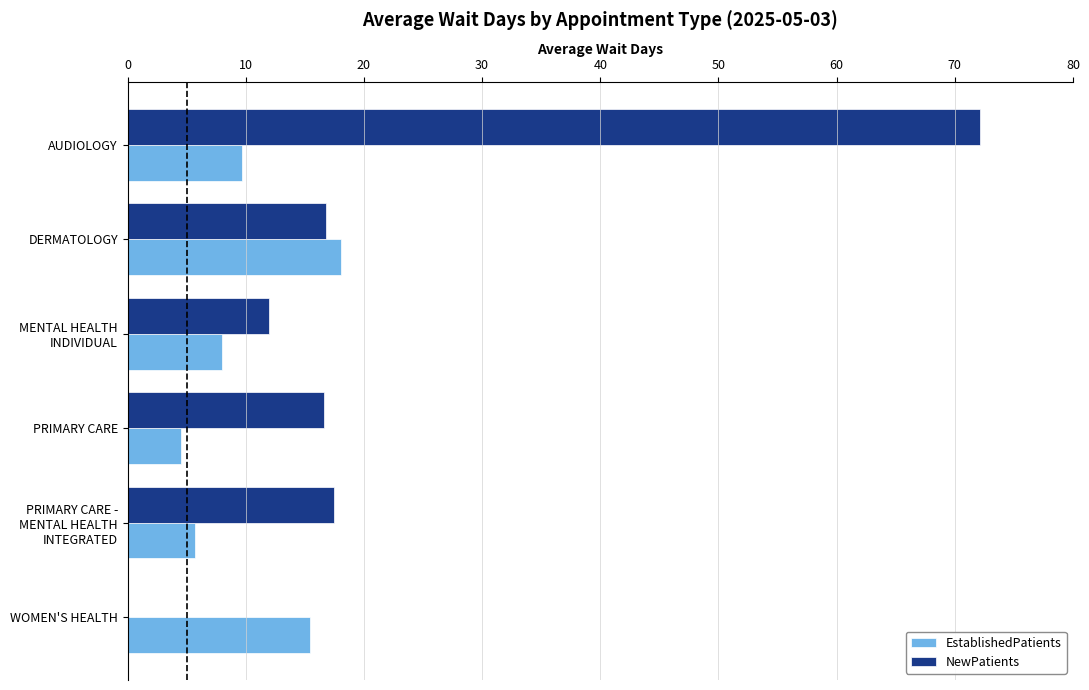

What is the maximum value shown in the chart?

72.1